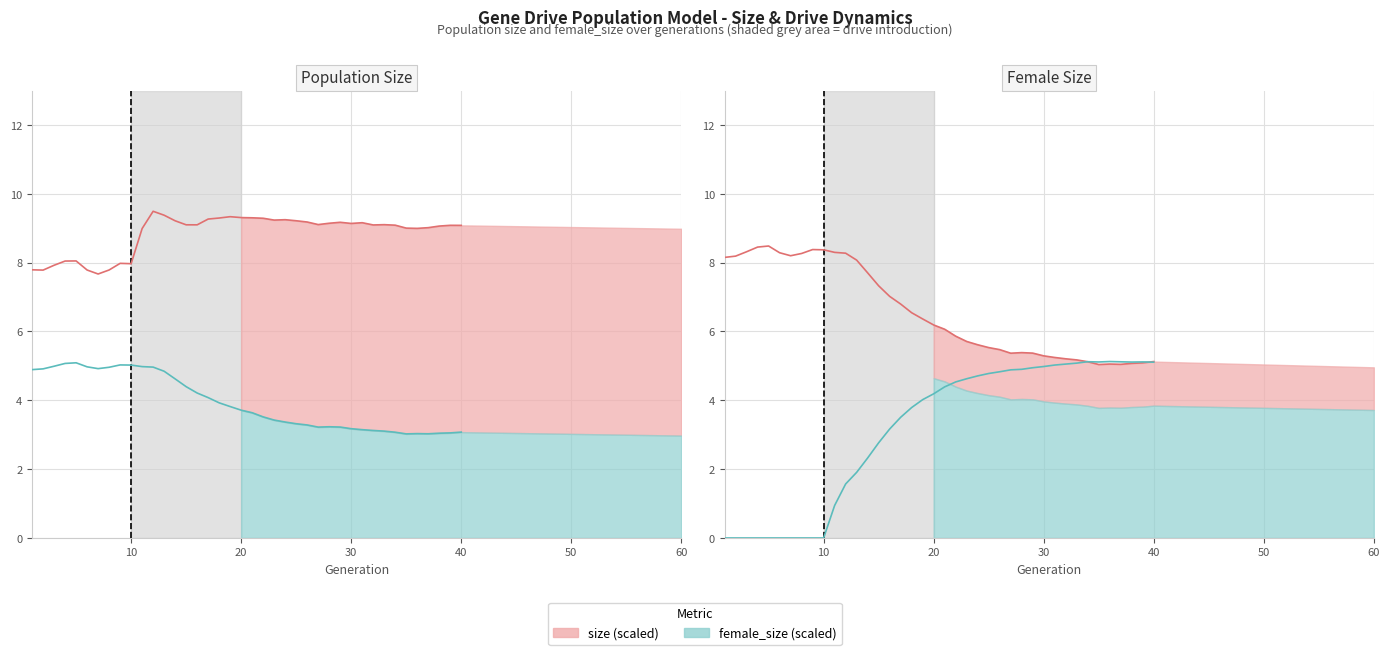

True or false: size (line) has more than 0 interior local peaks.

True